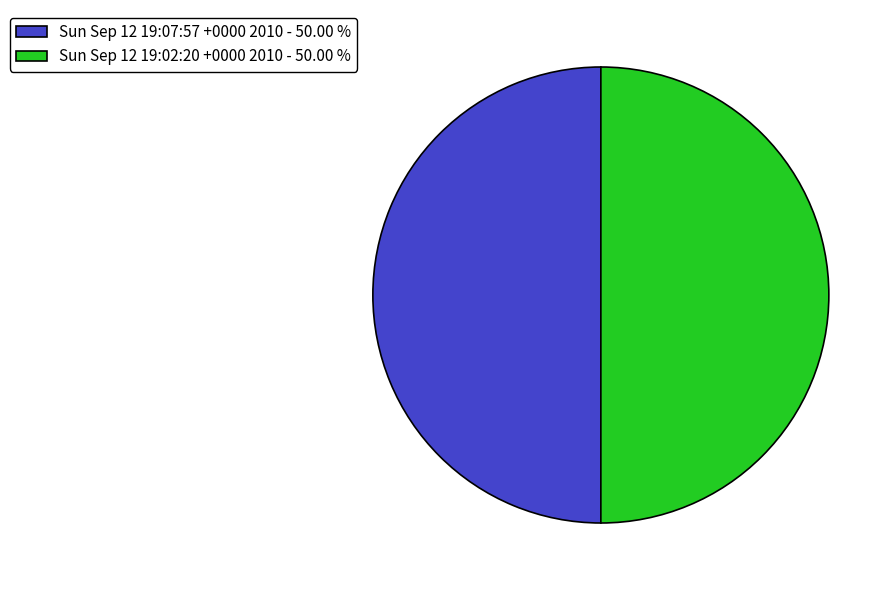

Is the sum of Sun Sep 12 19:07:57 +0000 2010 - 50.00 % and Sun Sep 12 19:02:20 +0000 2010 - 50.00 % greater than half?

Yes